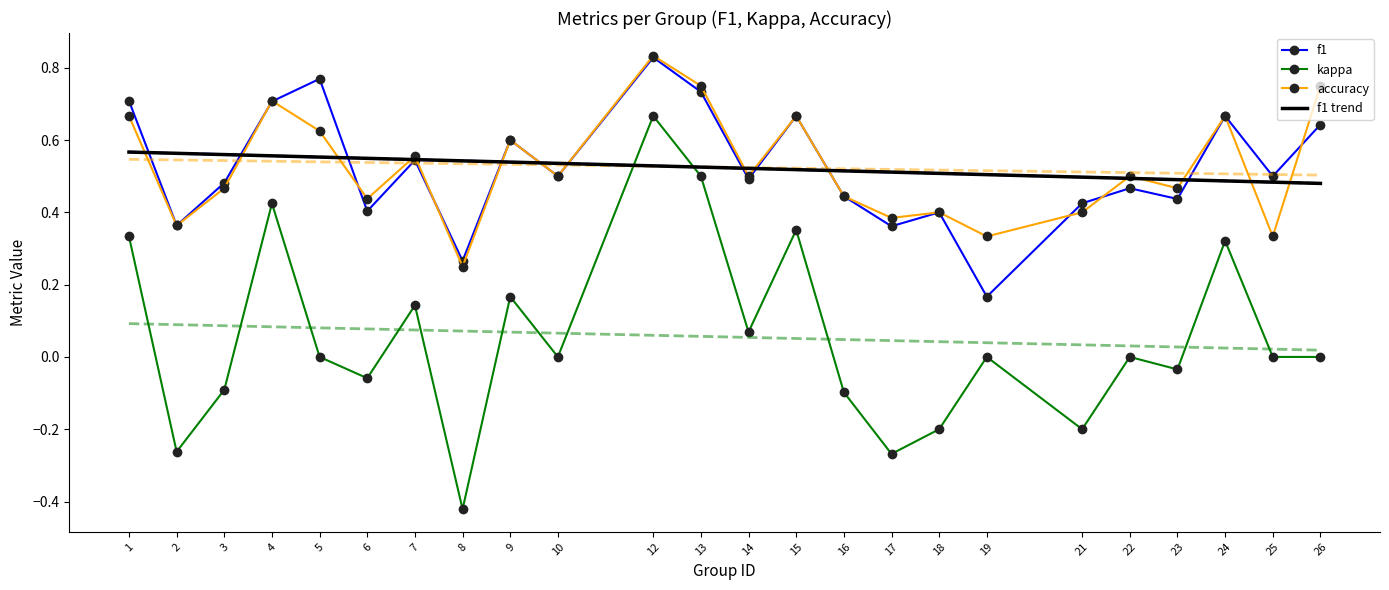

Between 12 and 7, which is larger?

12